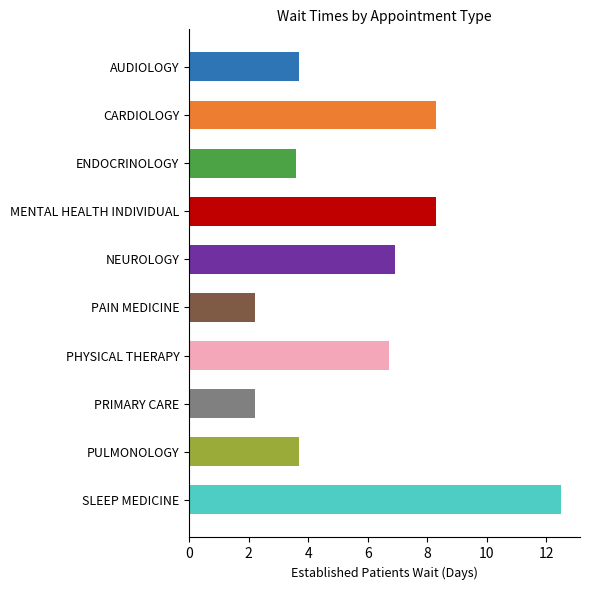

Between SLEEP MEDICINE and CARDIOLOGY, which is larger?

SLEEP MEDICINE